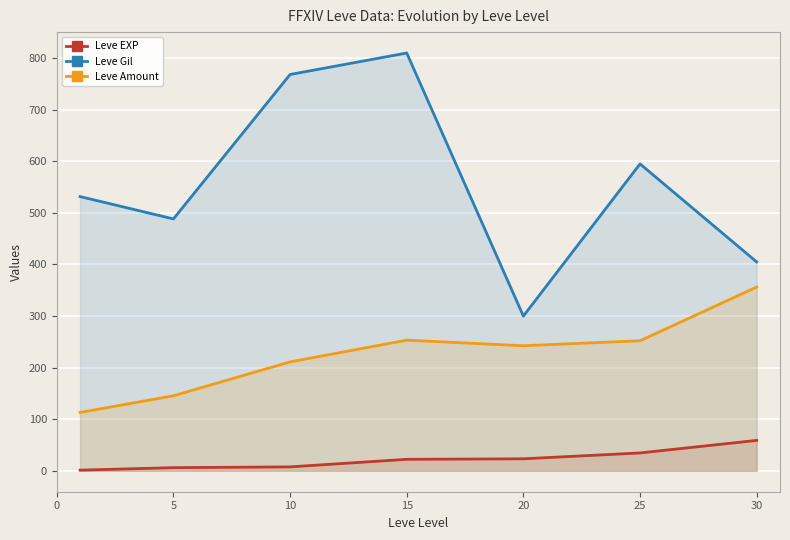

True or false: Leve Gil and Leve EXP intersect in this chart.

False